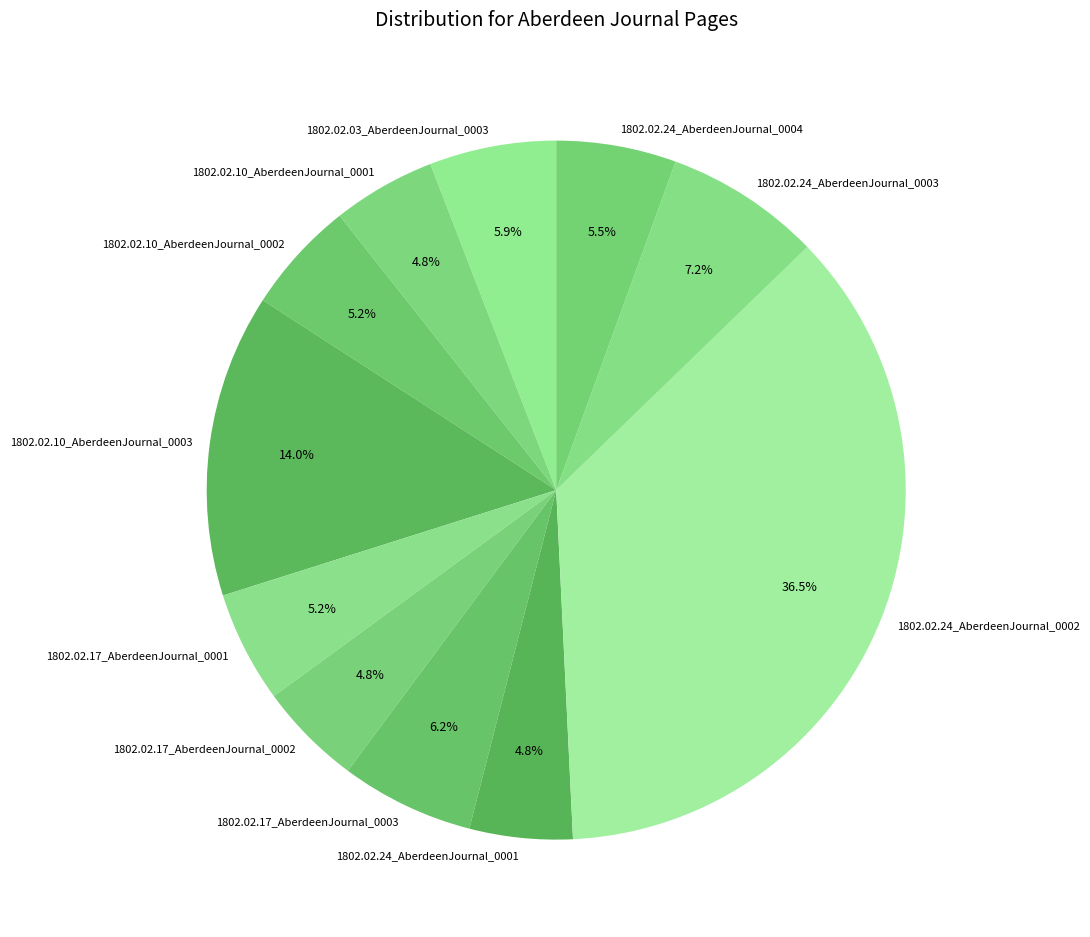

Count the number of slices in the pie.

11